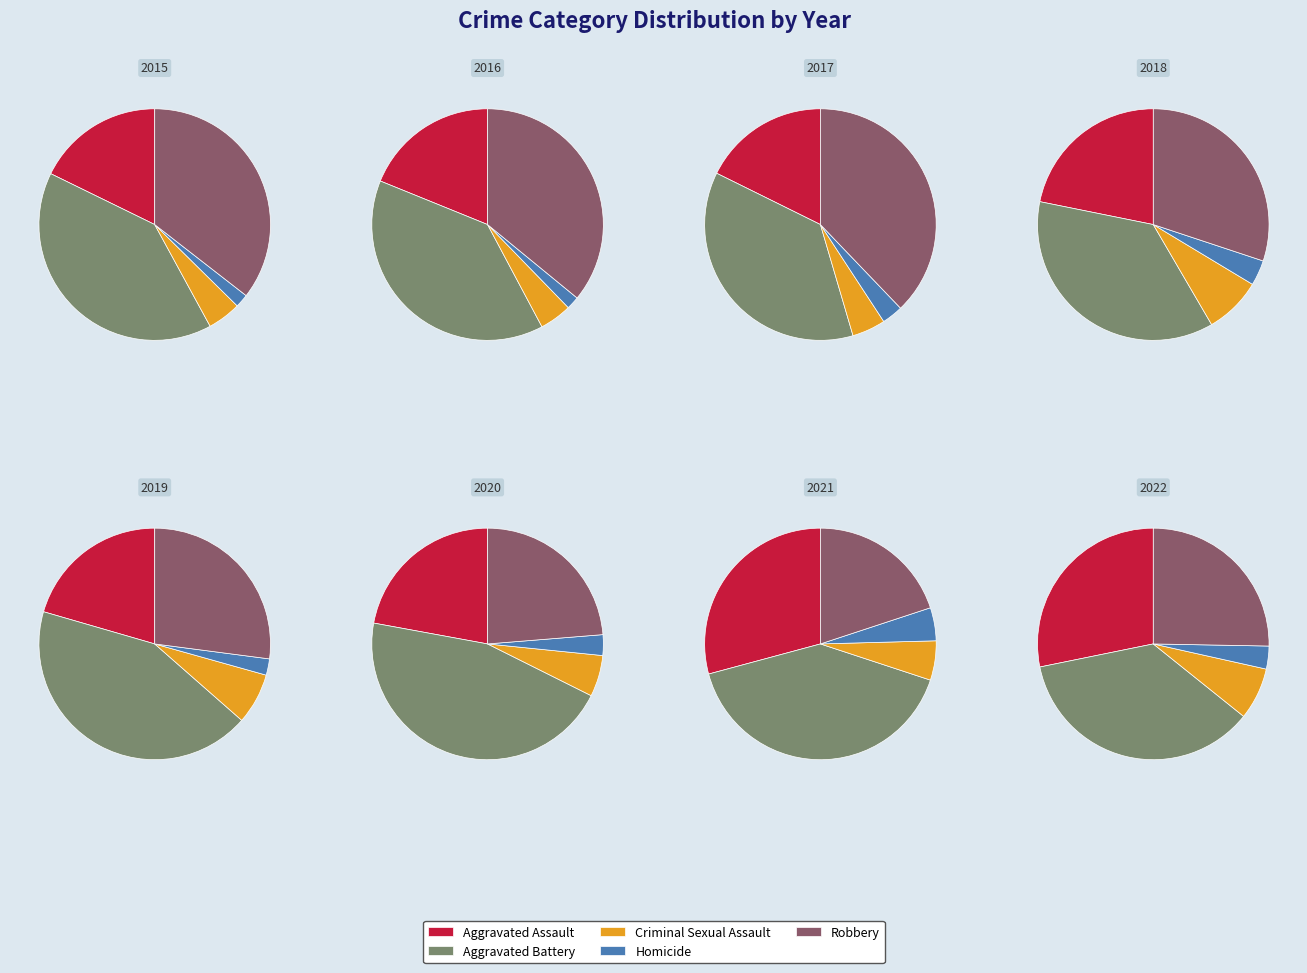

Combined, what portion of the pie is 1 and 7?

26.4%